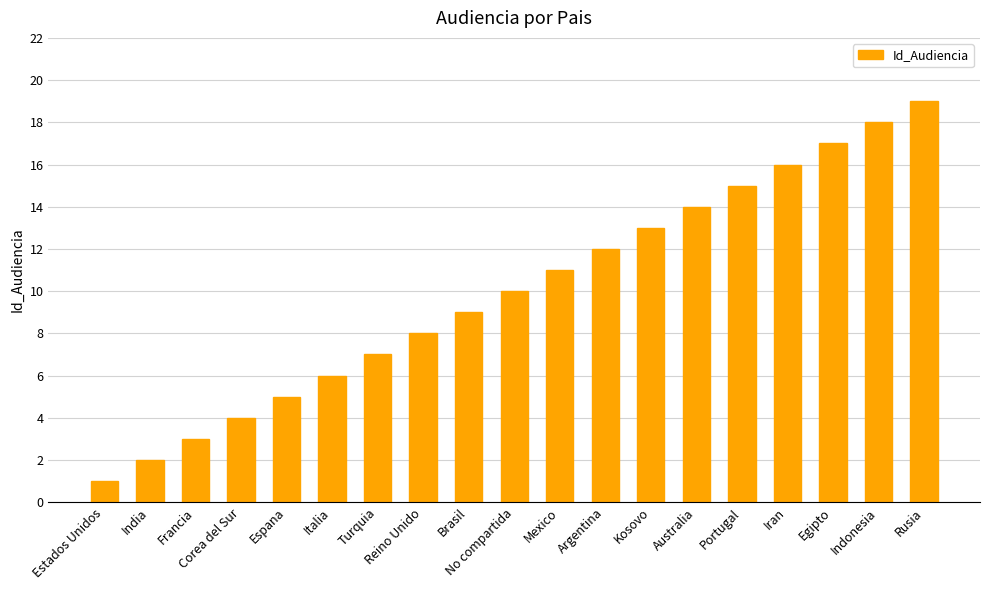

Read the value at Kosovo.

13